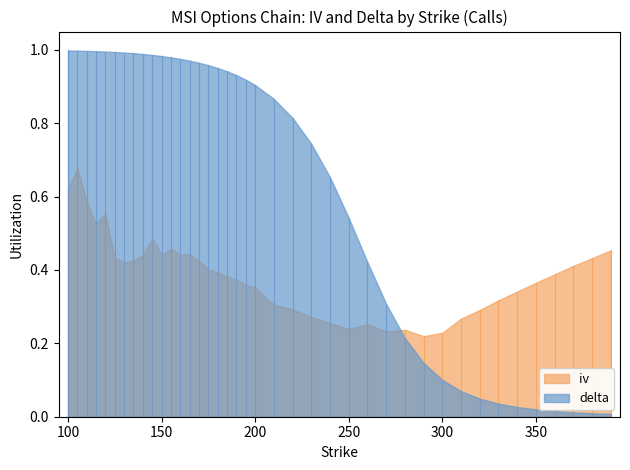

Reading right to left, transcribe all the data shown in this chart.

iv: 390=0.5	380=0.4	370=0.4	360=0.4	350=0.4	340=0.3	330=0.3	320=0.3	310=0.3	300=0.2	290=0.2	280=0.2	270=0.2	260=0.3	250=0.2	240=0.3	230=0.3	220=0.3	210=0.3	200=0.4	195=0.4	190=0.4	185=0.4	180=0.4	175=0.4	170=0.4	165=0.4	160=0.4	155=0.5	150=0.4	145=0.5	140=0.4	135=0.4	130=0.4	125=0.4	120=0.6	115=0.5	110=0.6	105=0.7	100=0.6
delta: 390=0.0	380=0.0	370=0.0	360=0.0	350=0.0	340=0.0	330=0.0	320=0.0	310=0.1	300=0.1	290=0.1	280=0.2	270=0.3	260=0.4	250=0.5	240=0.7	230=0.7	220=0.8	210=0.9	200=0.9	195=0.9	190=0.9	185=0.9	180=1.0	175=1.0	170=1.0	165=1.0	160=1.0	155=1.0	150=1.0	145=1.0	140=1.0	135=1.0	130=1.0	125=1.0	120=1.0	115=1.0	110=1.0	105=1.0	100=1.0